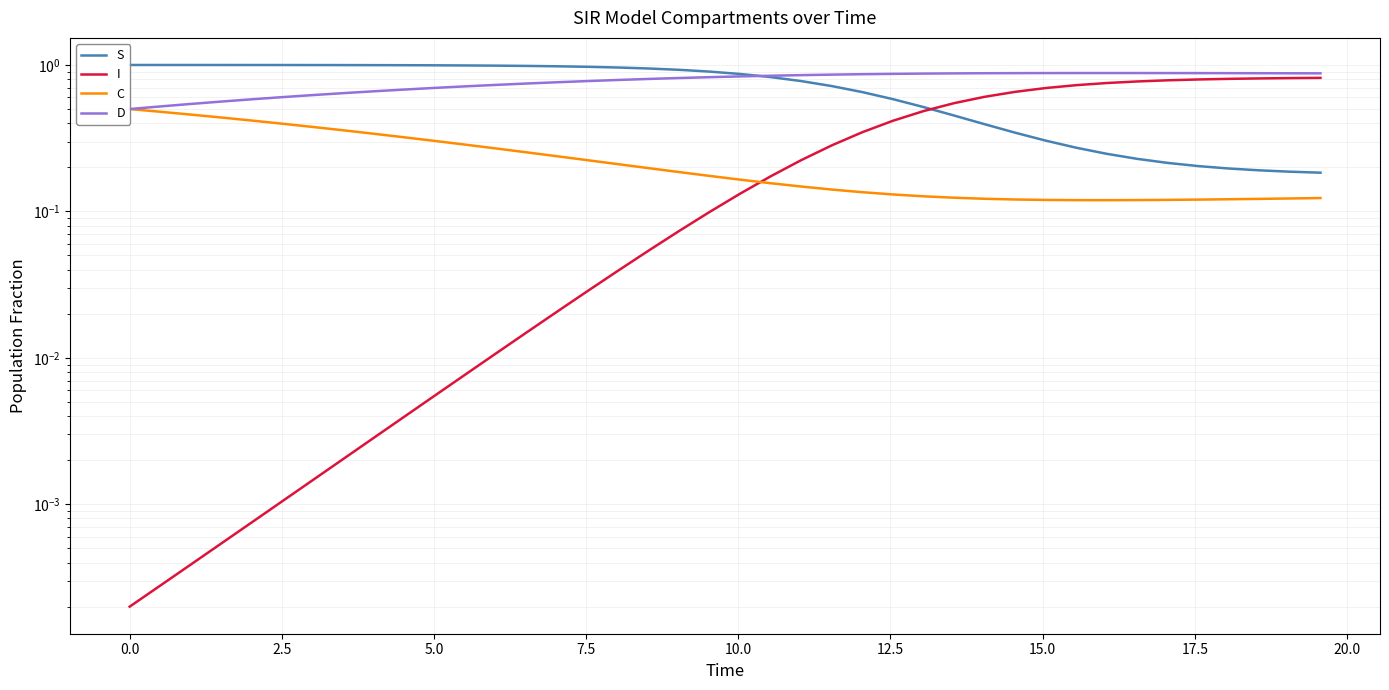

How many interior local peaks does the D series have?

1